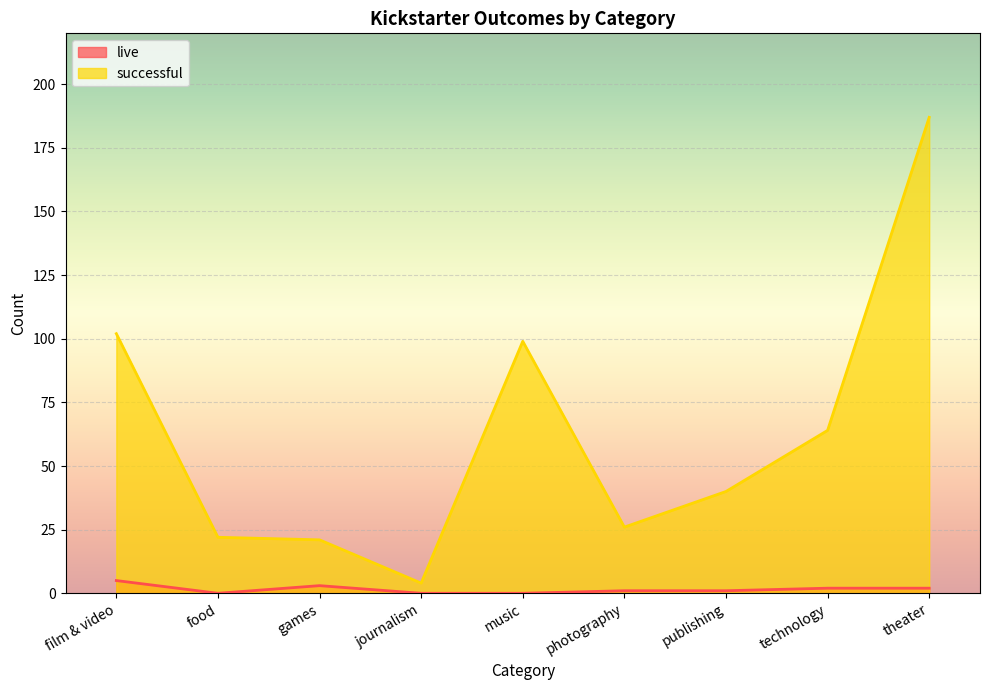

Rank the series by their maximum value, from highest to lowest.

successful, live